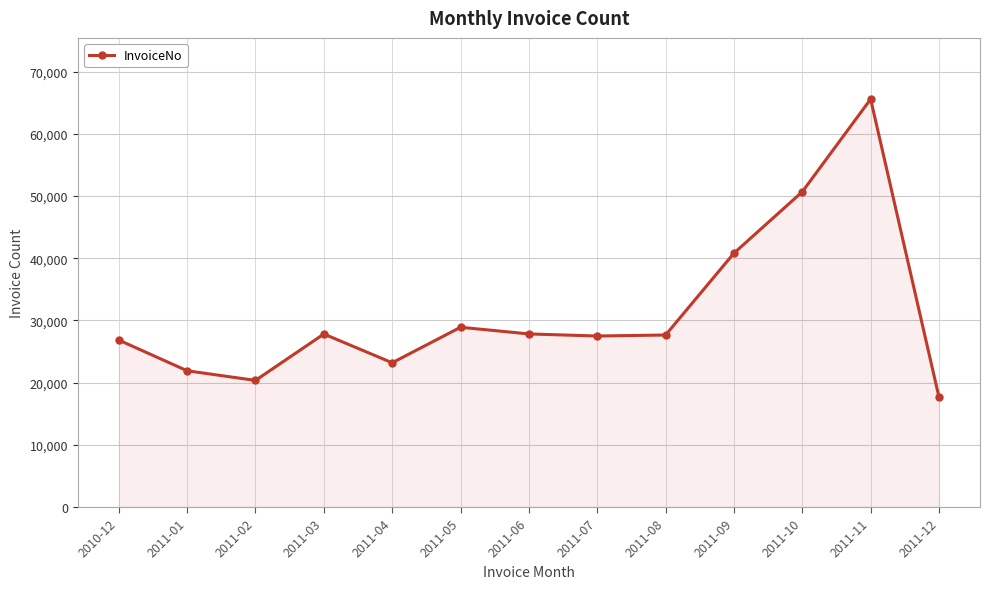

What position from the right is 2011-03?

10